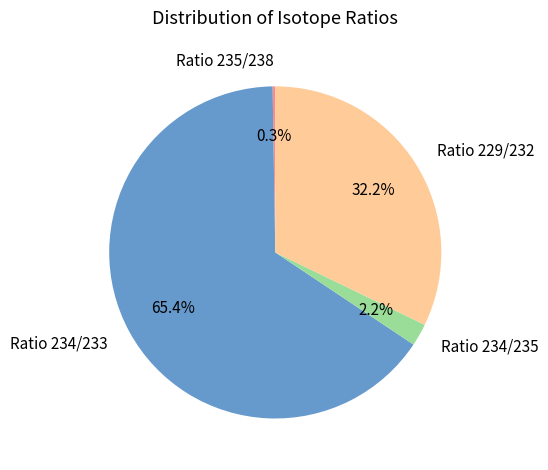

Is the sum of Ratio 234/233 and Ratio 229/232 greater than half?

Yes